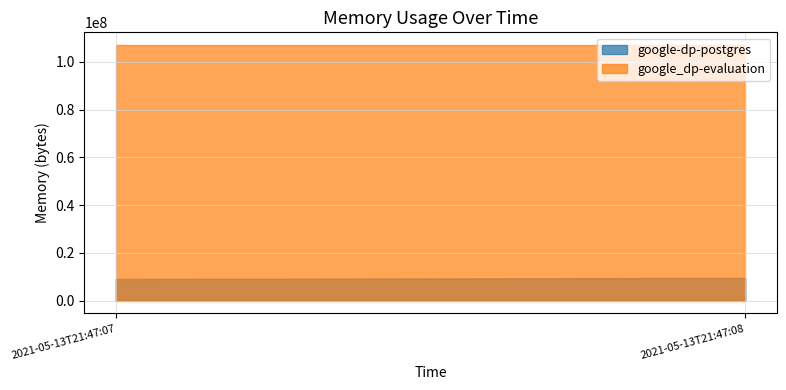

Does the chart display data point markers on the line(s)?

No